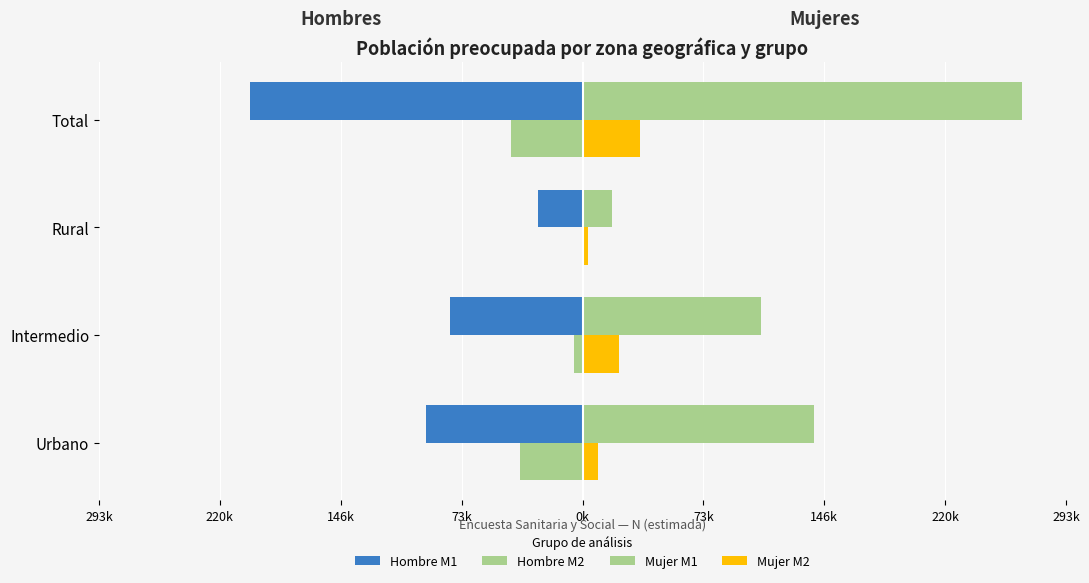

How many values in the Mujer M2 series are below 22182?

2